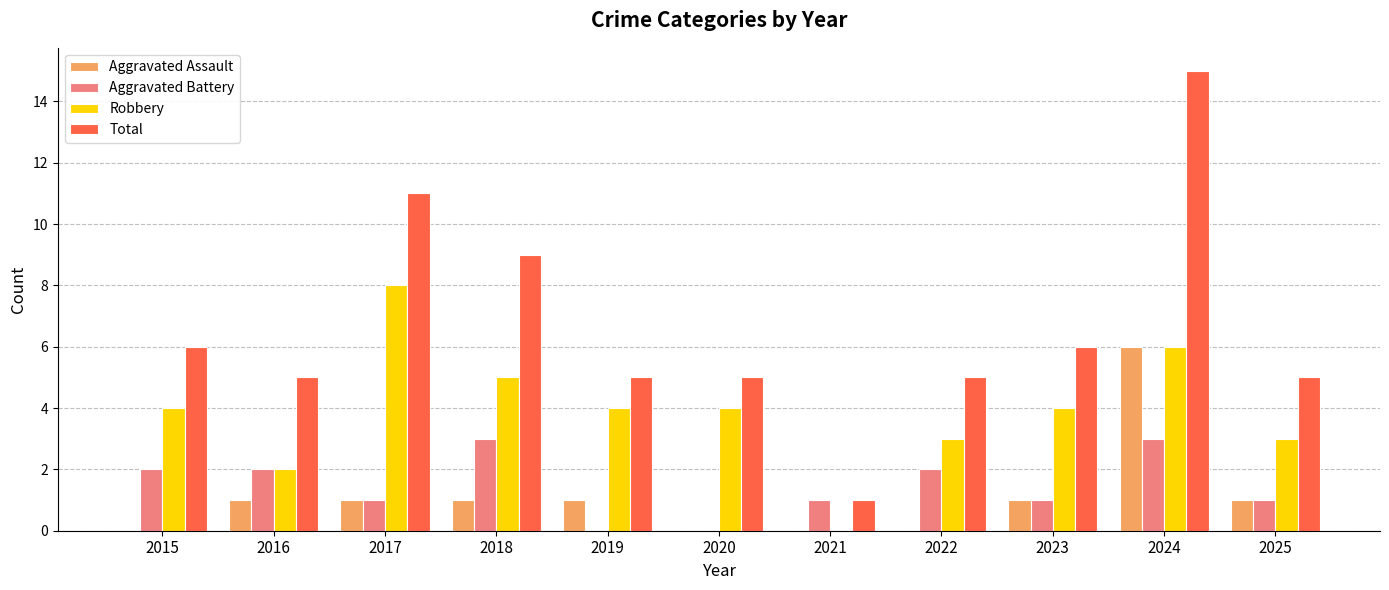

Between 2015 and 2021, which series saw the biggest shift?

Total